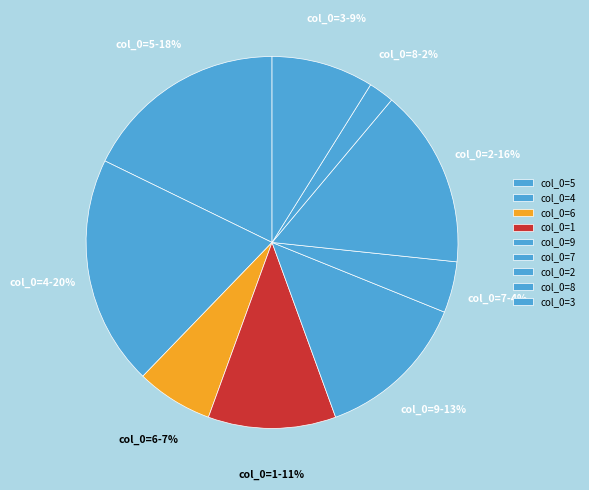

To the nearest percent, what is the difference between the largest and smallest slice percentages?

18%